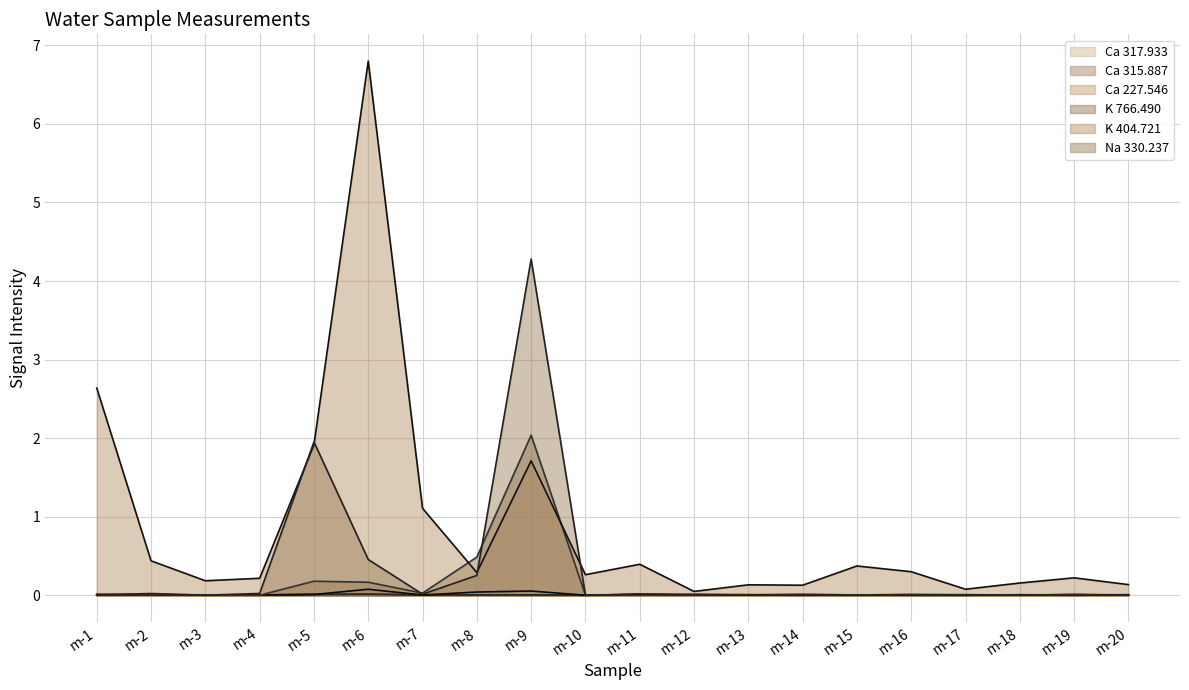

True or false: K 766.490 (line) has more than 2 points higher than both neighbors.

True